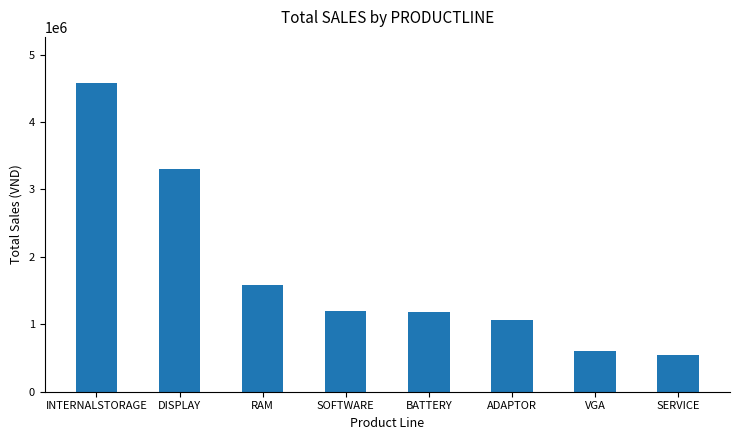

At which label is the value closest to 2562500?

DISPLAY